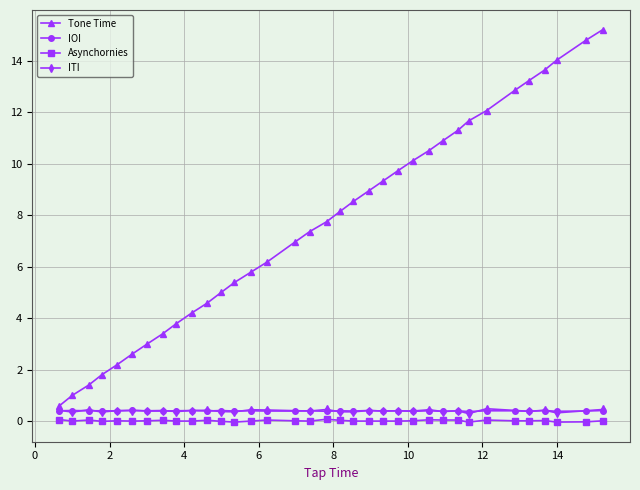

What is the highest value of the IOI series?

0.4